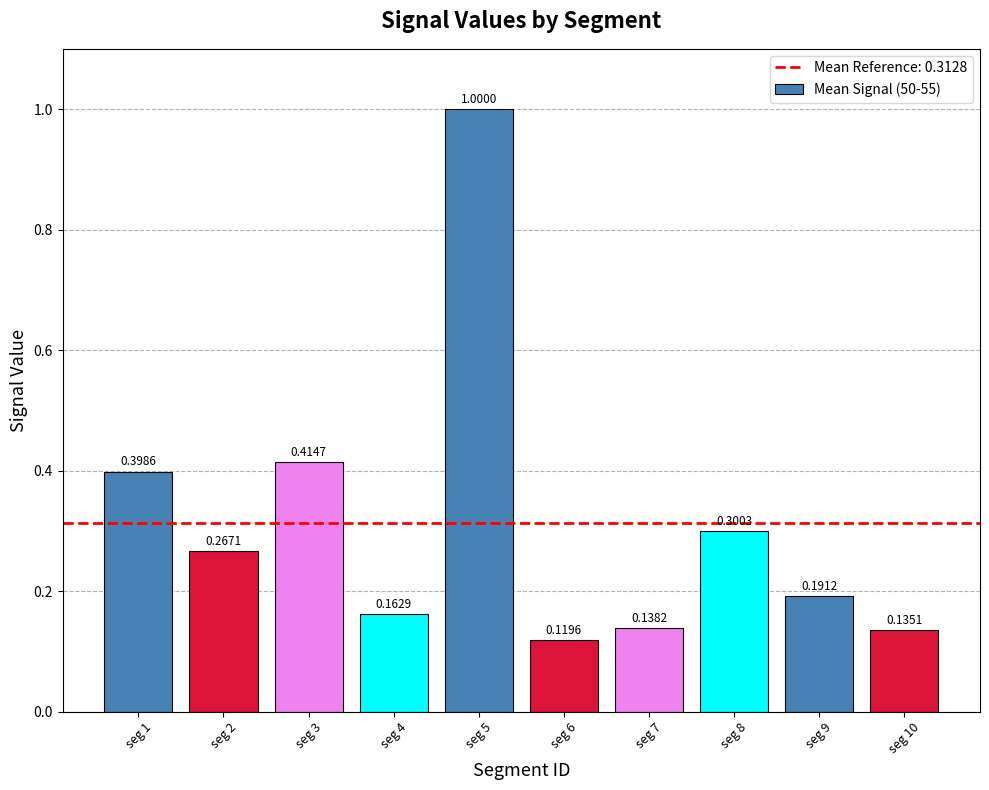

How many data points does each series have?

10